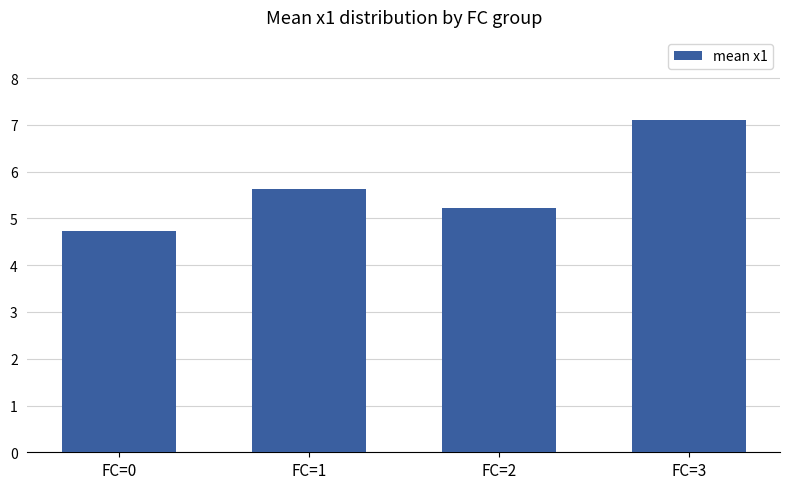

List the labels in order of value, smallest first.

FC=0, FC=2, FC=1, FC=3